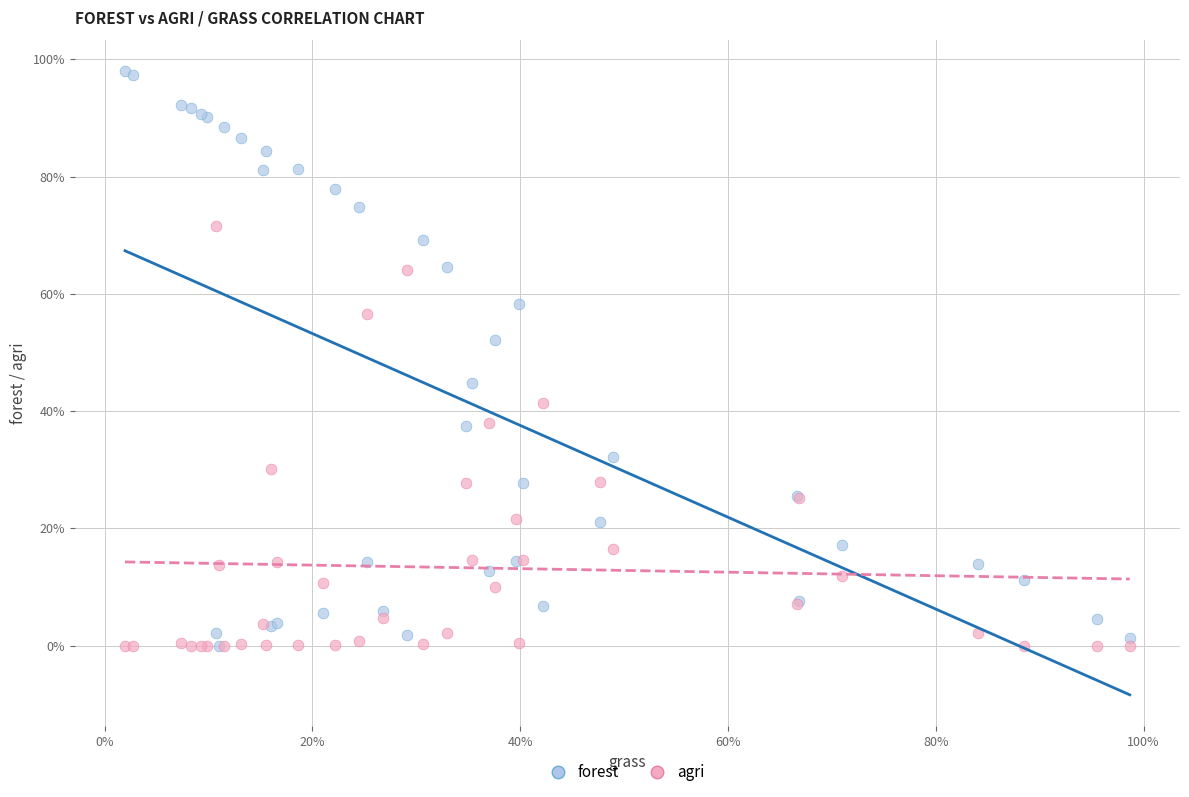

What are all the series names shown in the legend?

forest, agri